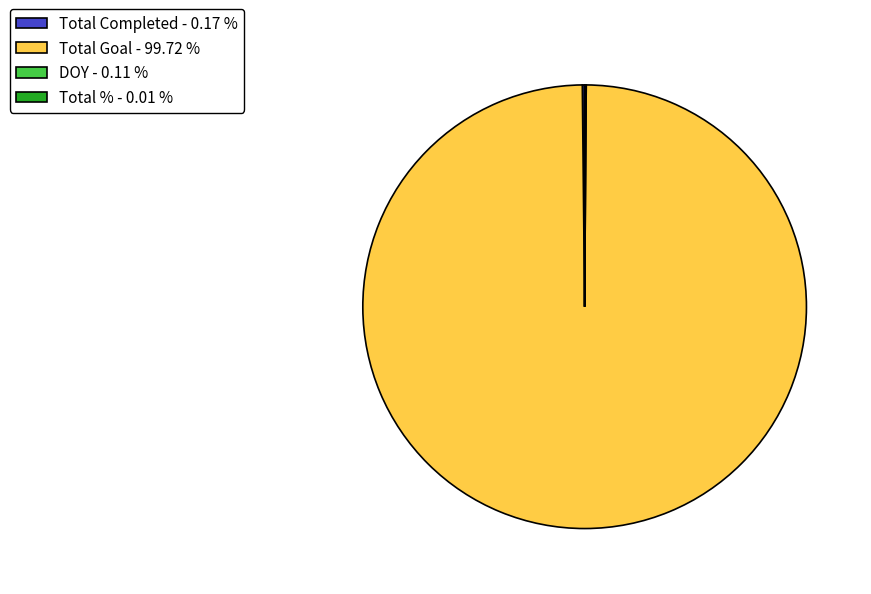

Is there a majority slice in this chart?

Yes